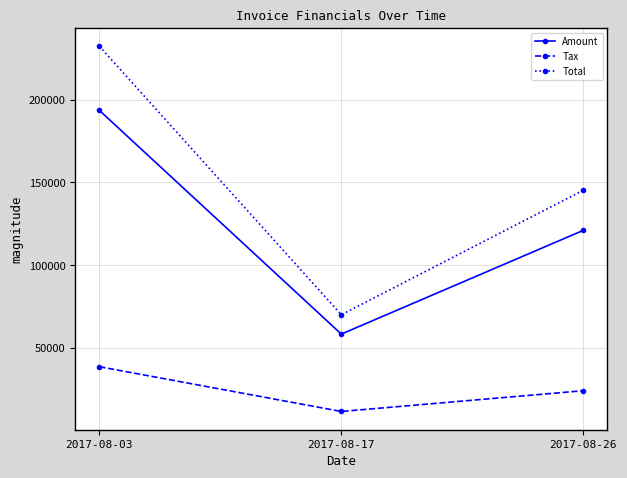

What is the difference between the second highest and minimum values in the Amount series?

62658.0